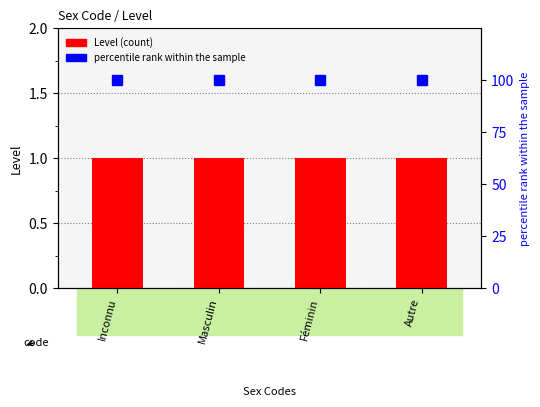

What are all the series names shown in the legend?

Level (count), percentile rank within the sample